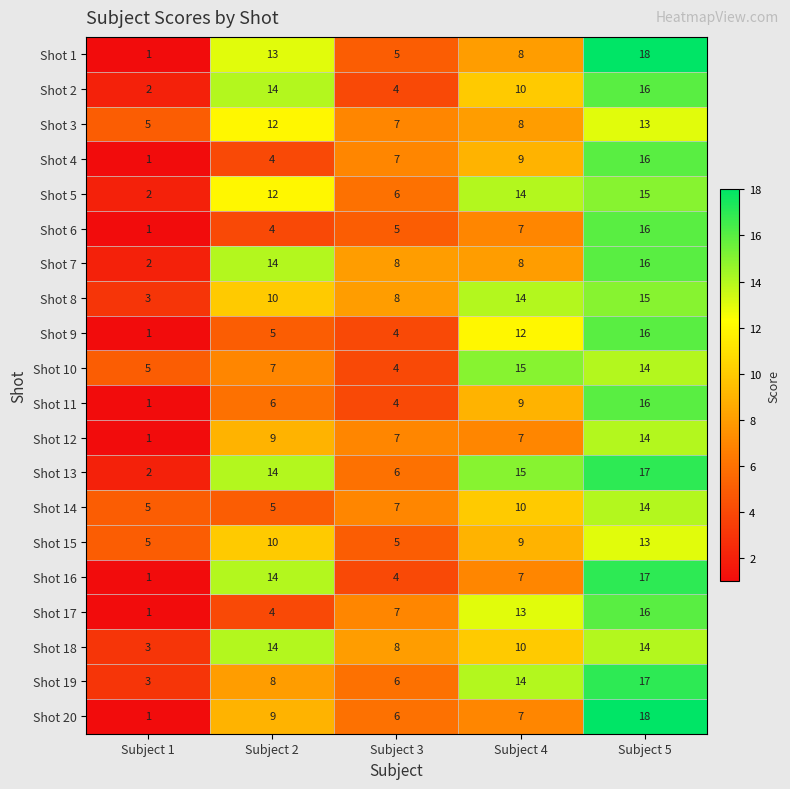

Which label corresponds to the largest value in the chart?

Subject 5